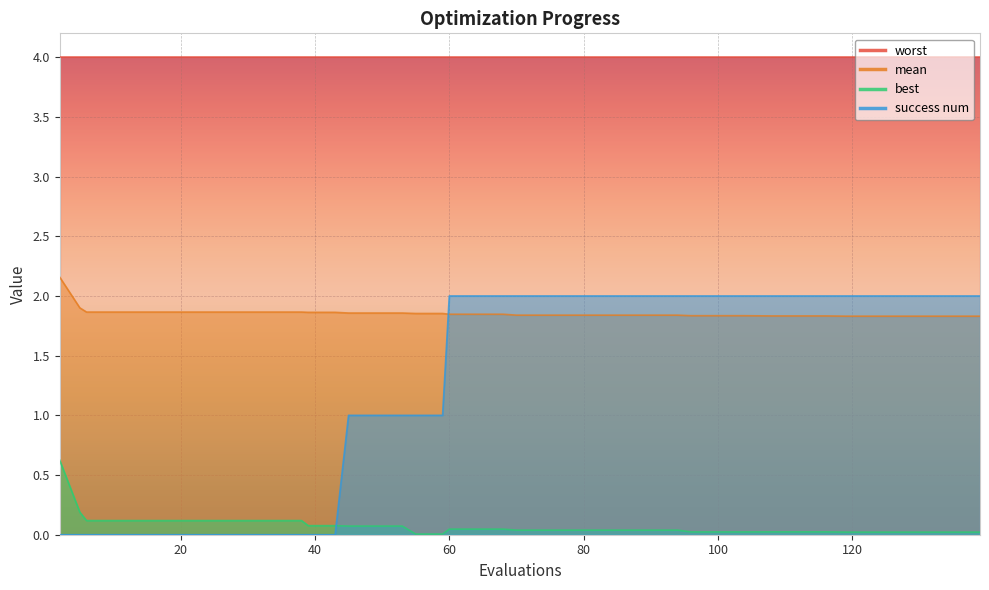

Which series has the largest total across all categories?

worst